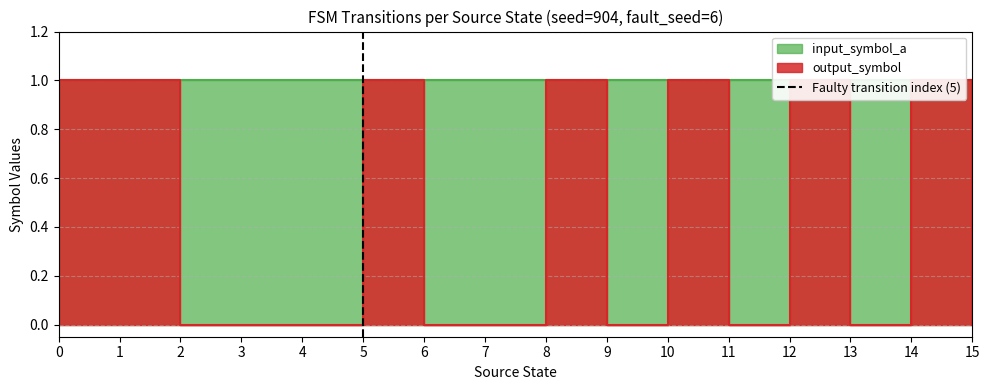

Rank the categories by value from highest to lowest.

5, 5